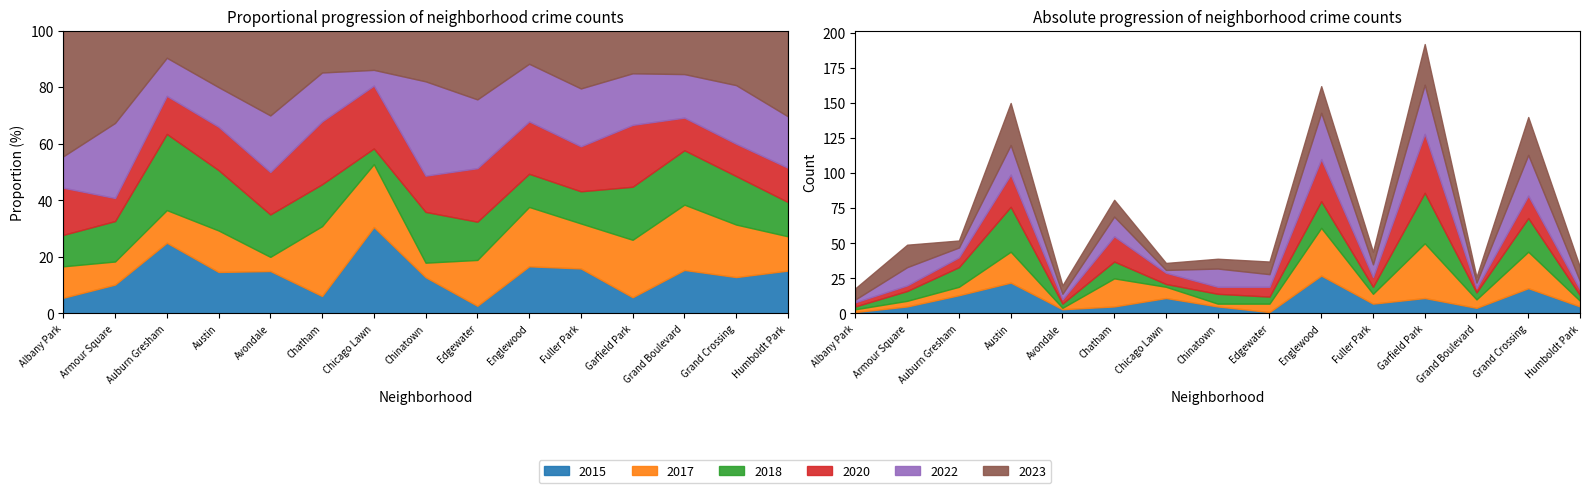

Which has a higher value, Englewood or Chatham?

Englewood